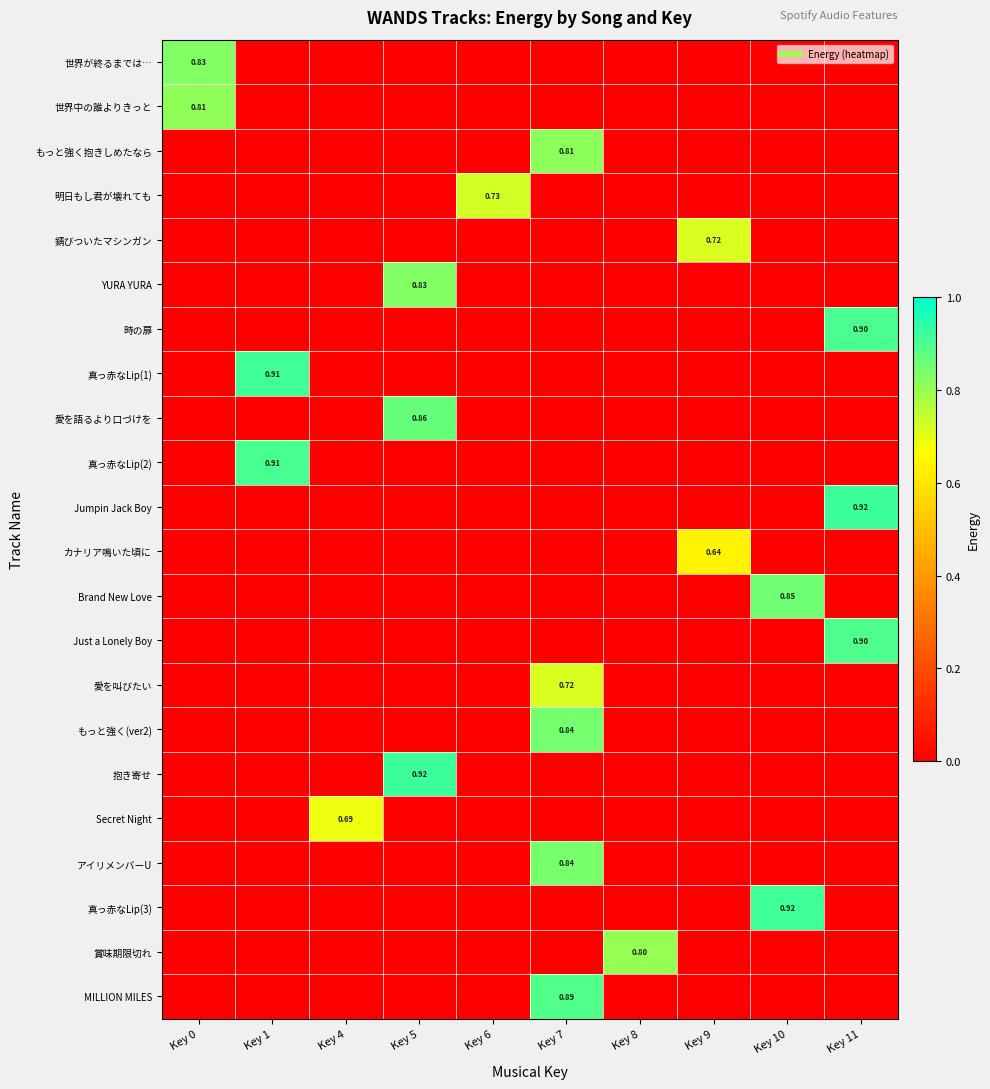

True or false: Jumpin Jack Boy has a value of -0.4 at Key 9.

False